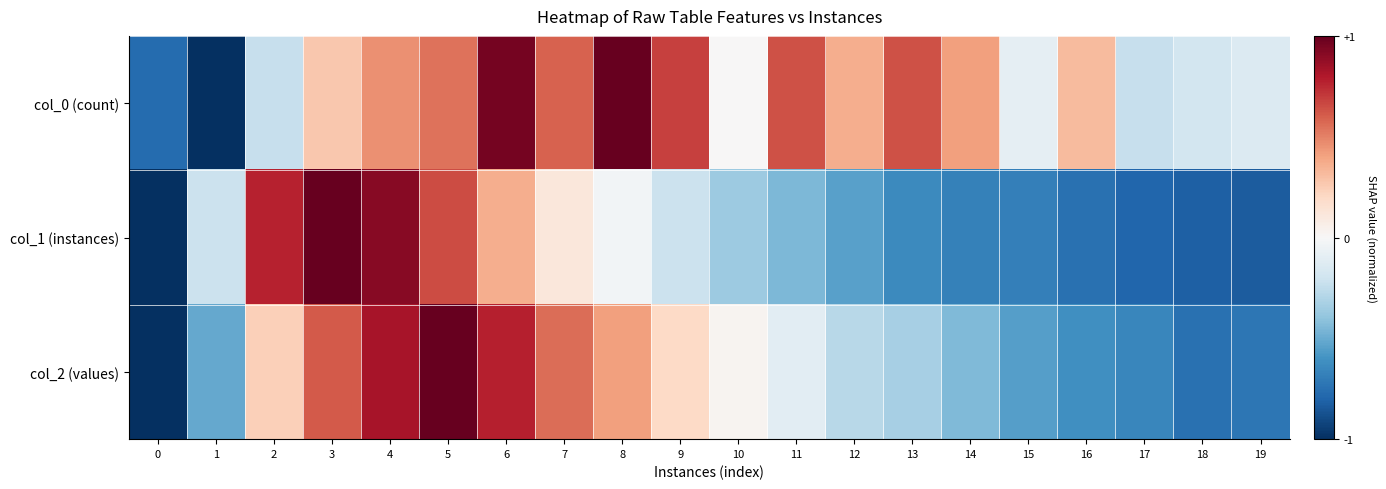

Reading right to left, extract all data points from this chart.

col_0 (count): 19=-0.1	18=-0.2	17=-0.2	16=0.3	15=-0.1	14=0.4	13=0.6	12=0.4	11=0.6	10=0.0	9=0.7	8=1.0	7=0.6	6=1.0	5=0.5	4=0.5	3=0.3	2=-0.2	1=-1.0	0=-0.8
col_1 (instances): 19=-0.8	18=-0.8	17=-0.8	16=-0.7	15=-0.7	14=-0.7	13=-0.6	12=-0.5	11=-0.5	10=-0.4	9=-0.2	8=-0.0	7=0.1	6=0.4	5=0.7	4=0.9	3=1.0	2=0.8	1=-0.2	0=-1.0
col_2 (values): 19=-0.7	18=-0.7	17=-0.7	16=-0.6	15=-0.6	14=-0.4	13=-0.3	12=-0.3	11=-0.1	10=0.0	9=0.2	8=0.4	7=0.6	6=0.8	5=1.0	4=0.8	3=0.6	2=0.2	1=-0.5	0=-1.0